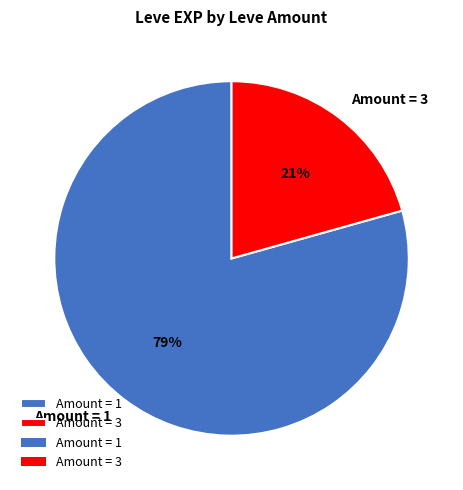

Is there a majority slice in this chart?

Yes